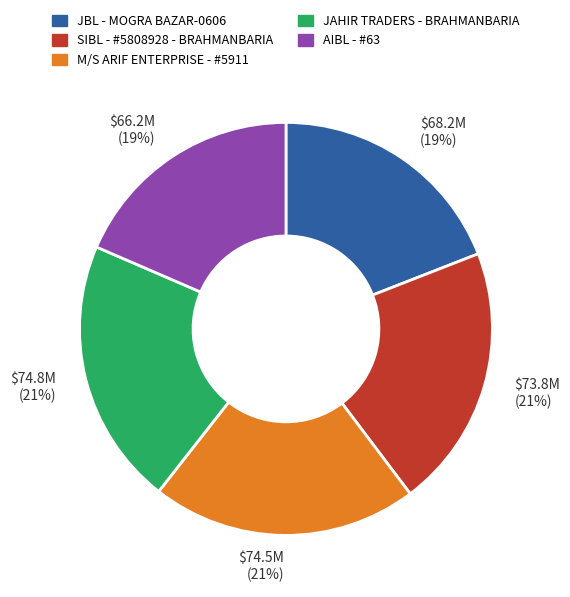

Do SIBL - #5808928 - BRAHMANBARIA and AIBL - #63 together represent more than half of the pie?

No